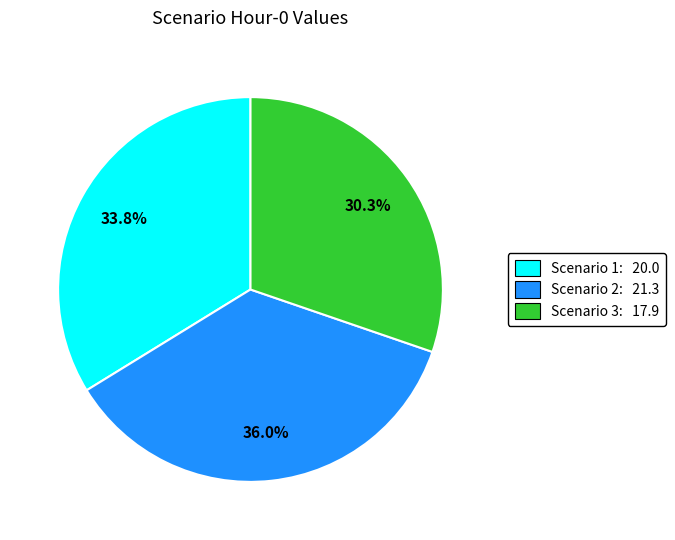

To the nearest percent, what is the average slice percentage?

33%